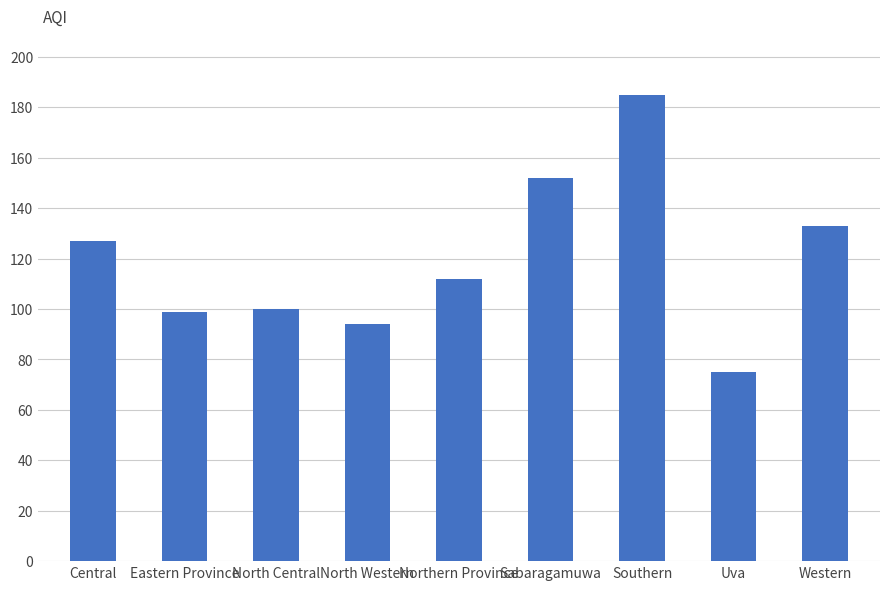

What is the label of the 3rd bar from the left?

North Central